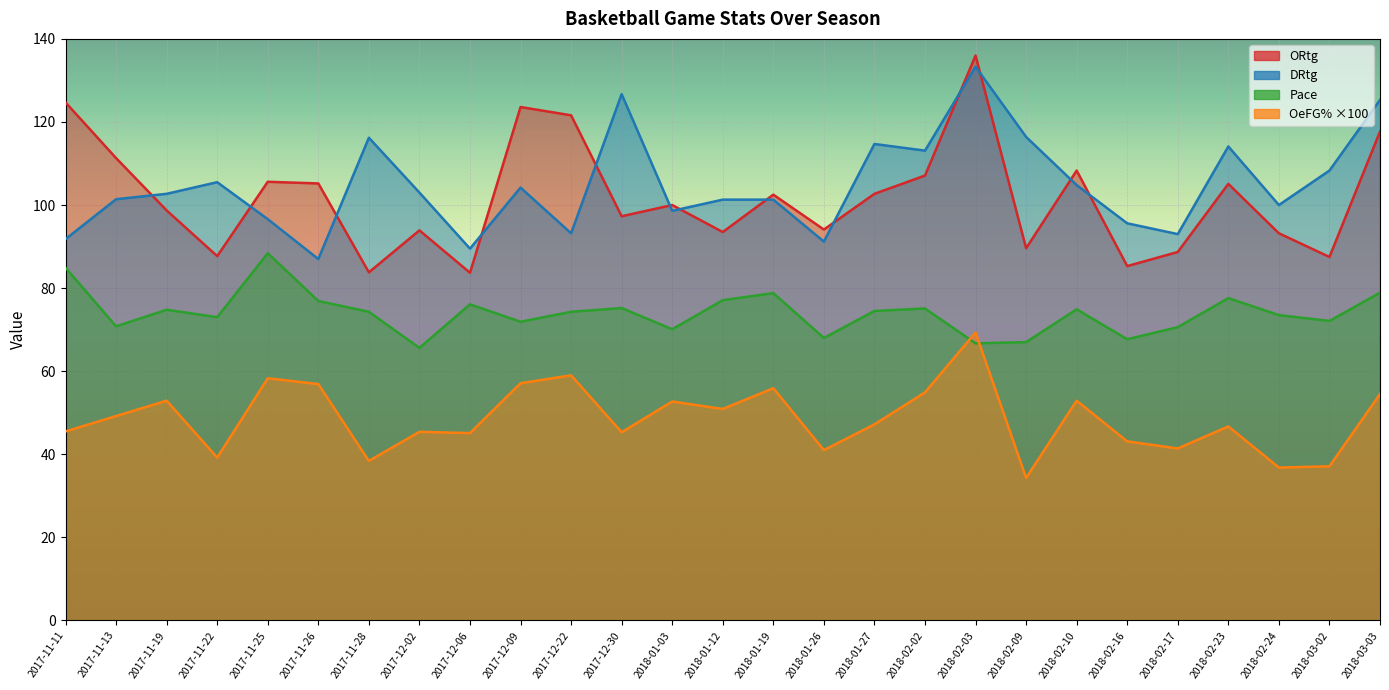

At which label does Pace reach its peak?

2017-11-25